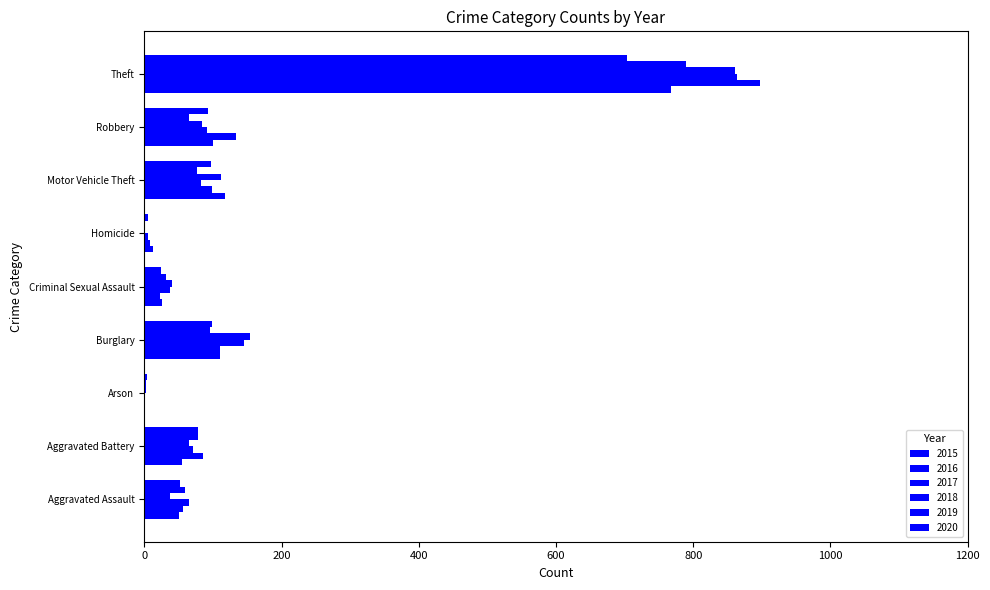

What is the difference between the 2019 values at Criminal Sexual Assault and Robbery?

34